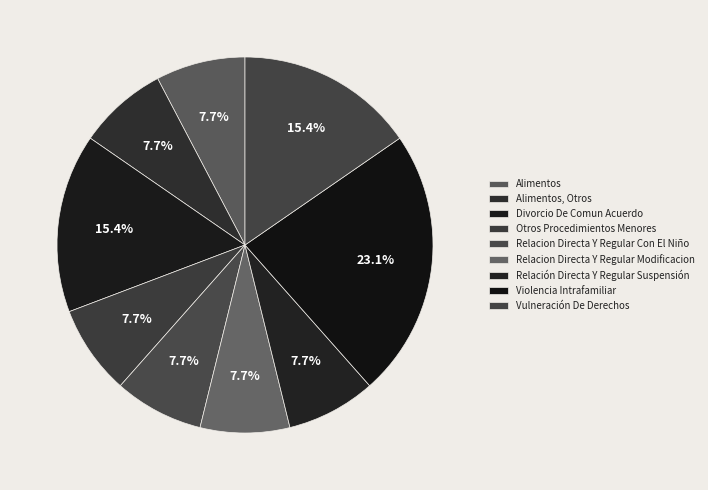

True or false: Relacion Directa Y Regular Con El Niño accounts for 22% of the total.

False